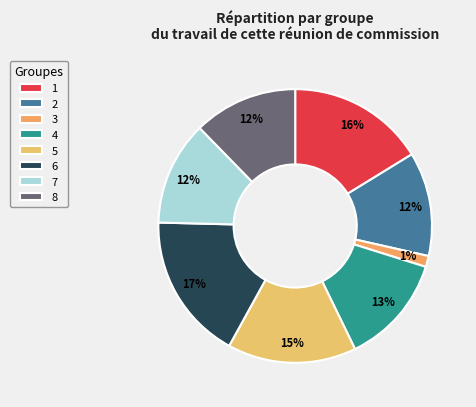

To the nearest percent, what percentage of the pie is 6?

17%